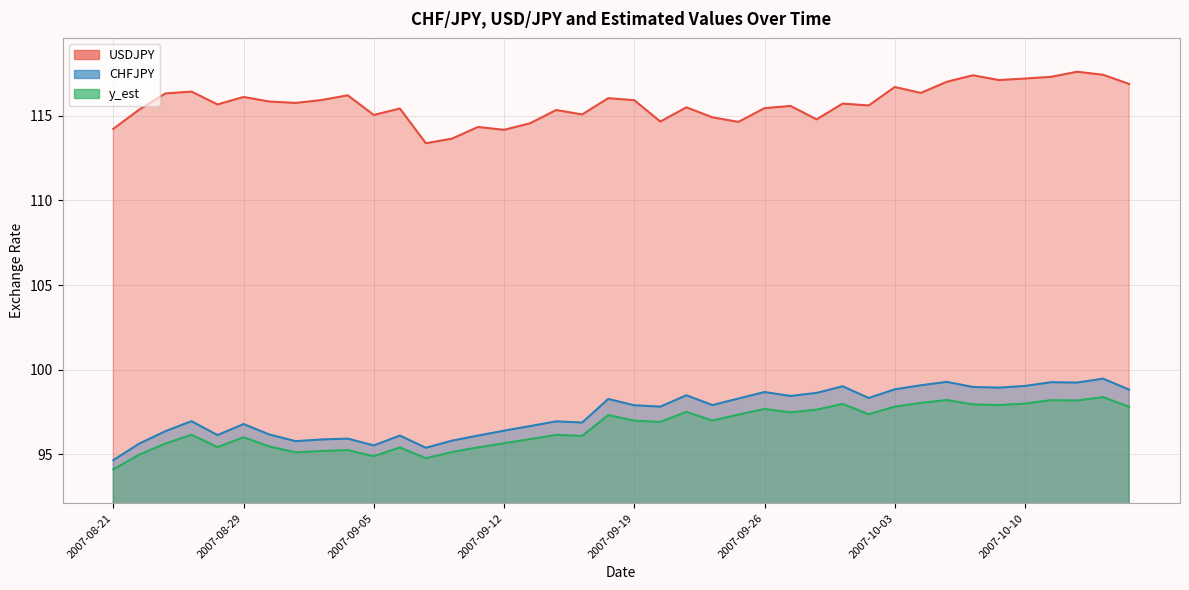

How many lines are shown in the chart?

3